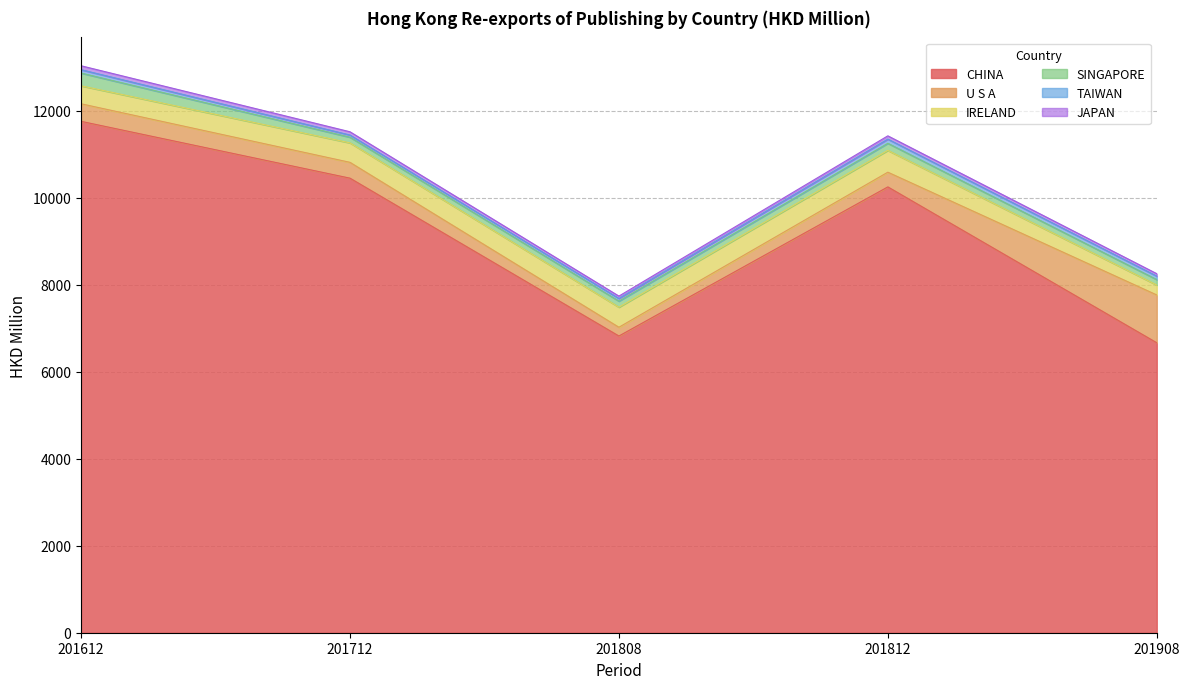

Which series has the largest range (max minus min)?

CHINA